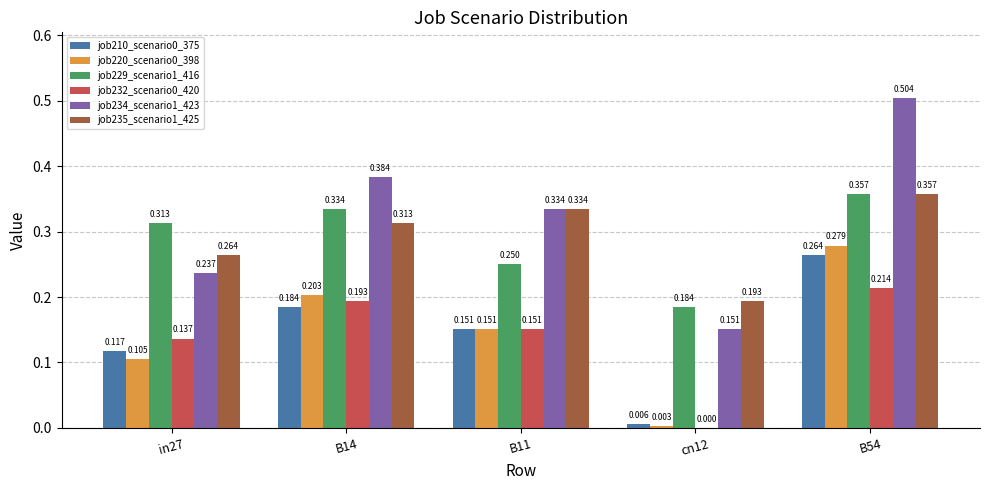

Is the value of job229_scenario1_416 at in27 greater than the value of job232_scenario0_420 at B11?

Yes